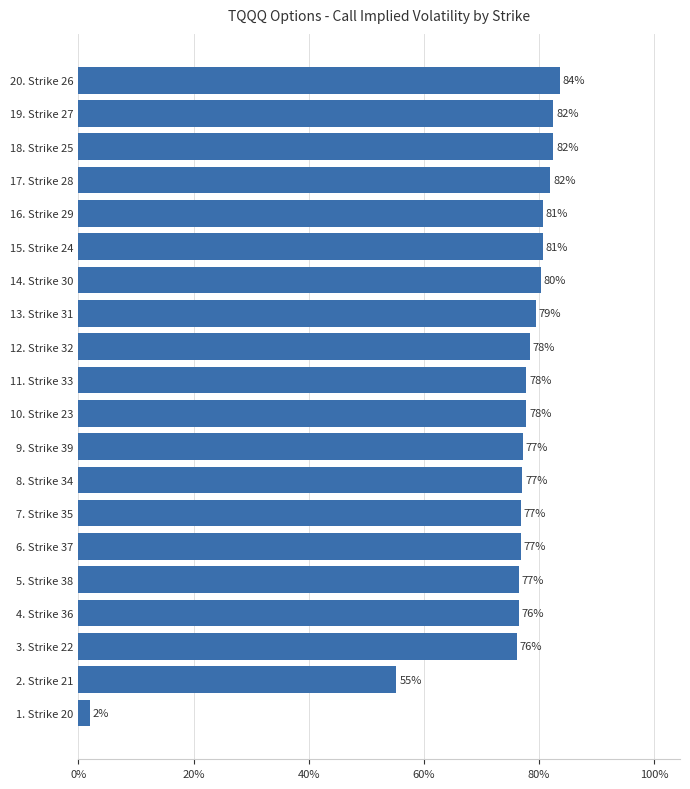

What is the difference between the maximum and minimum values?

0.8